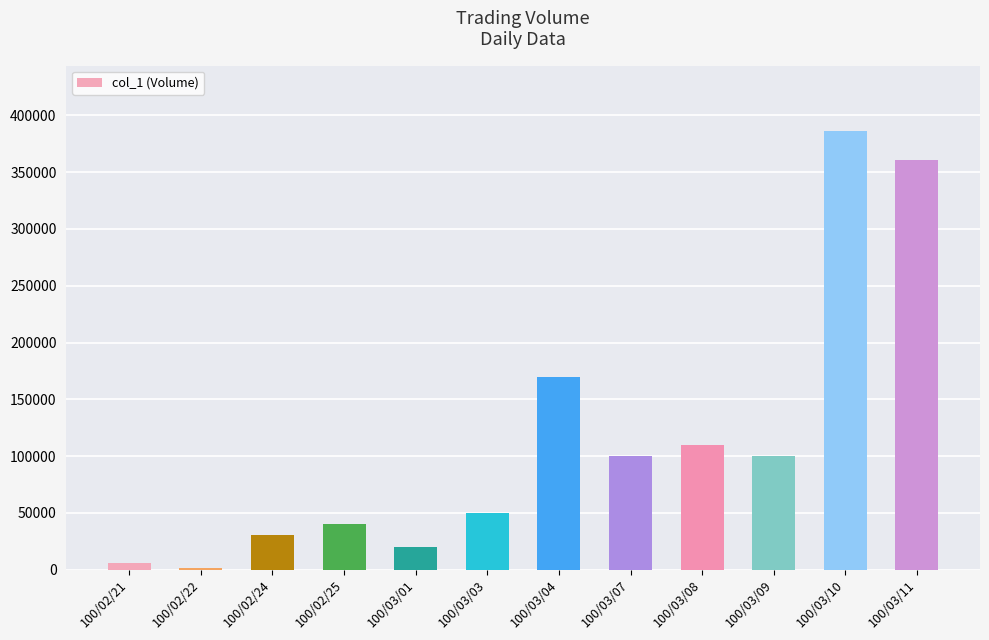

What is the ratio of the value at 100/03/10 to the value at 100/03/03?

7.7